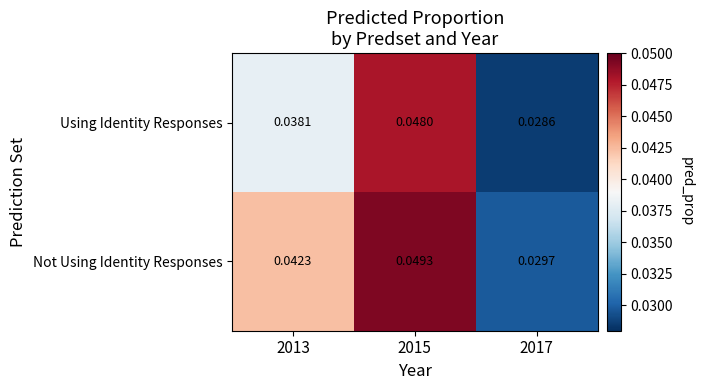

Which series changed the most between 2015 and 2017?

Not Using Identity Responses